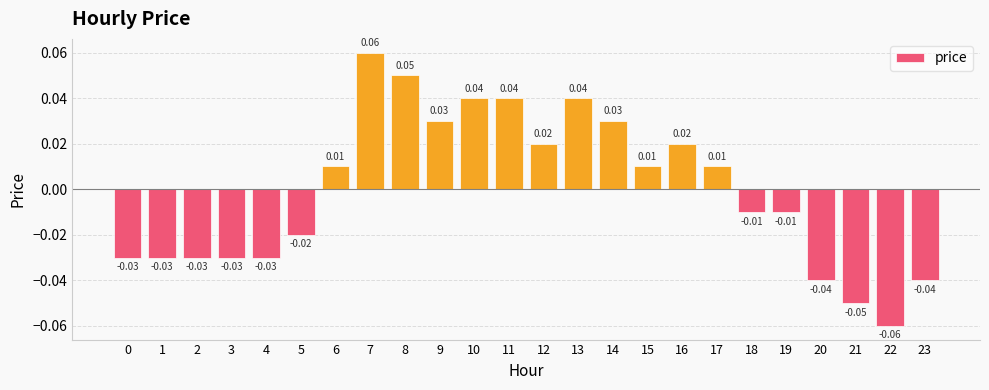

Does the chart contain stacked bars?

No